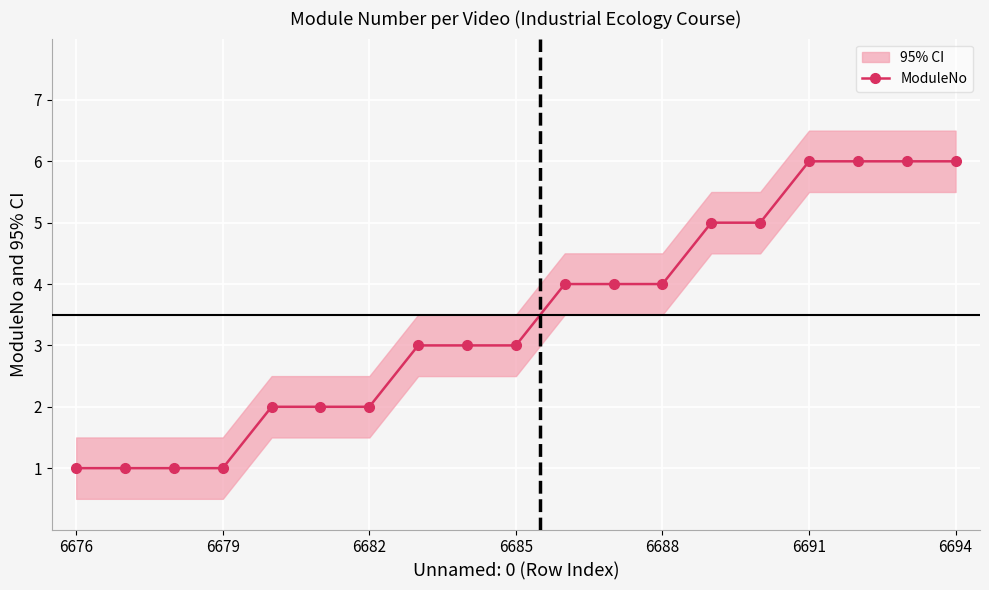

What is the sum of all values?

65